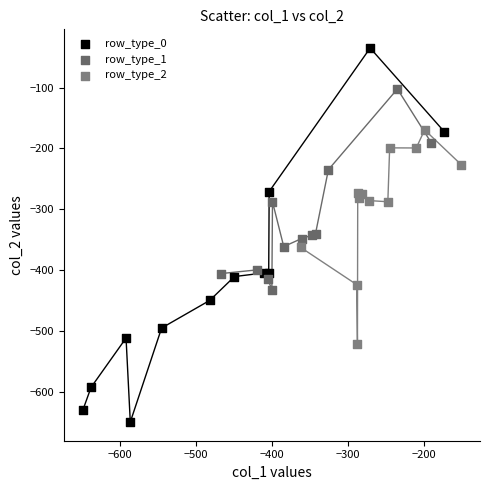

Which series reaches the maximum Y coordinate?

row_type_0